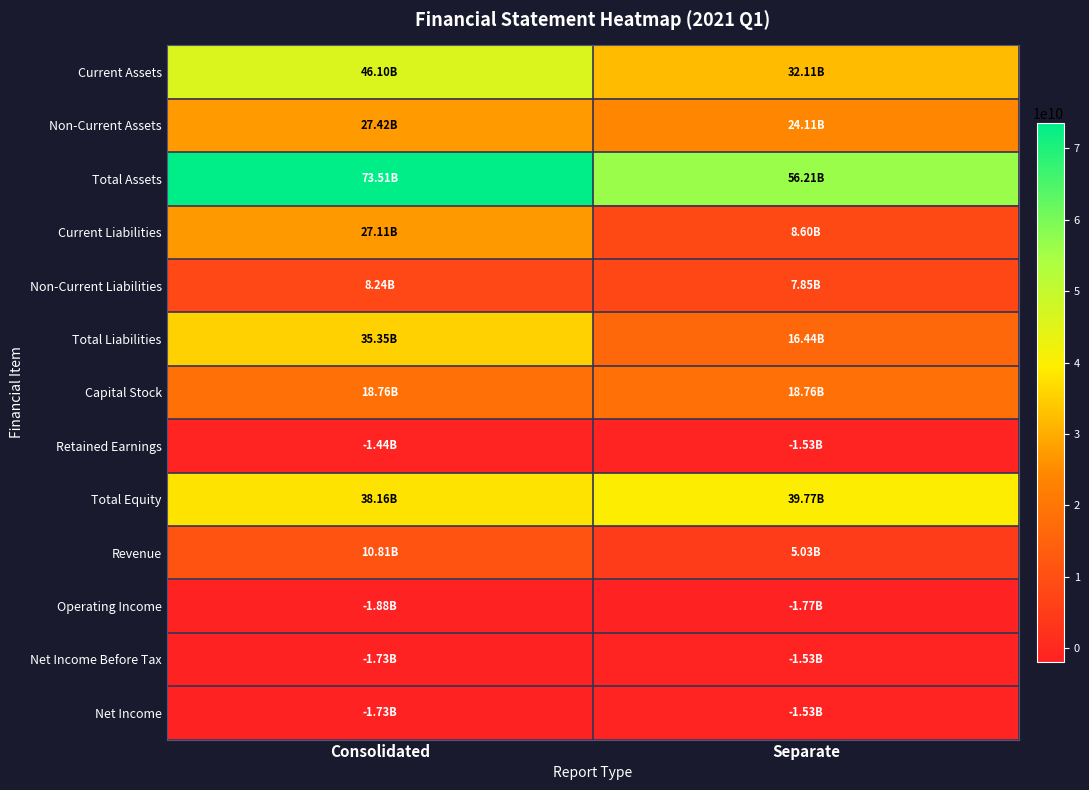

What is the minimum value shown in the chart?

-1882122140